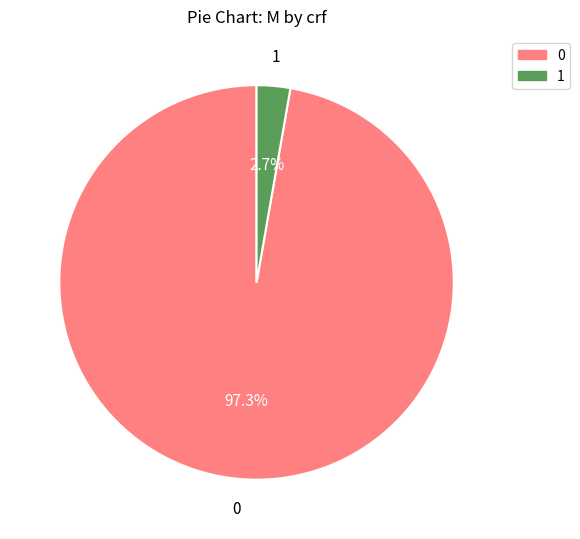

To the nearest percent, what is the difference between the largest and smallest slice percentages?

95%